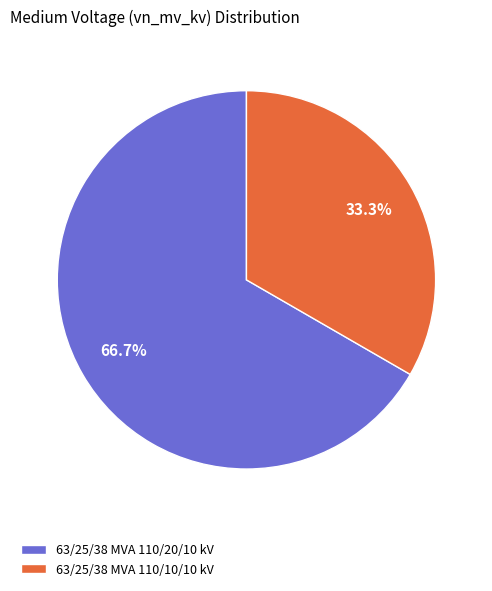

Which slice is the smallest?

63/25/38 MVA 110/10/10 kV